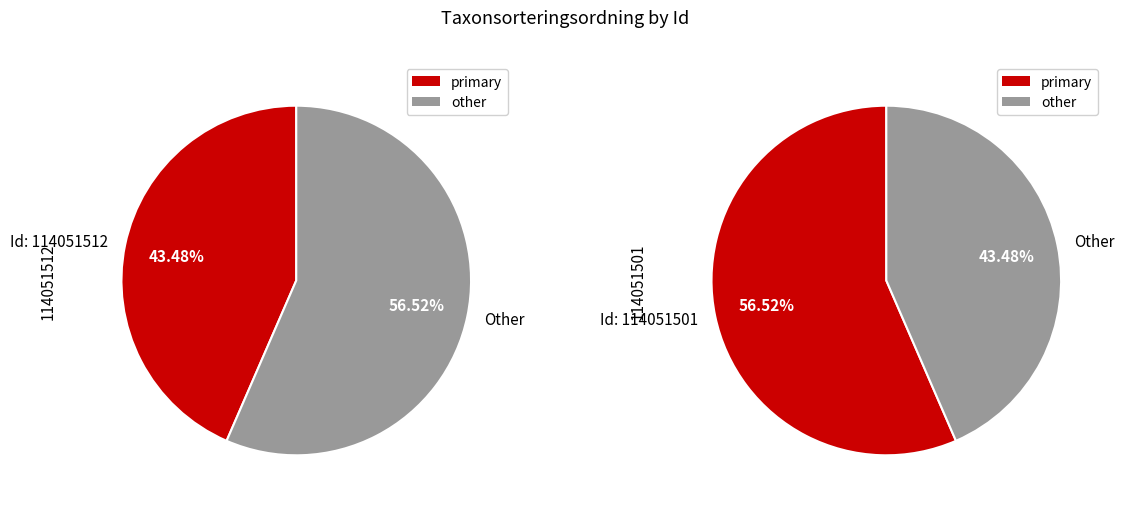

Count the number of slices in the pie.

2